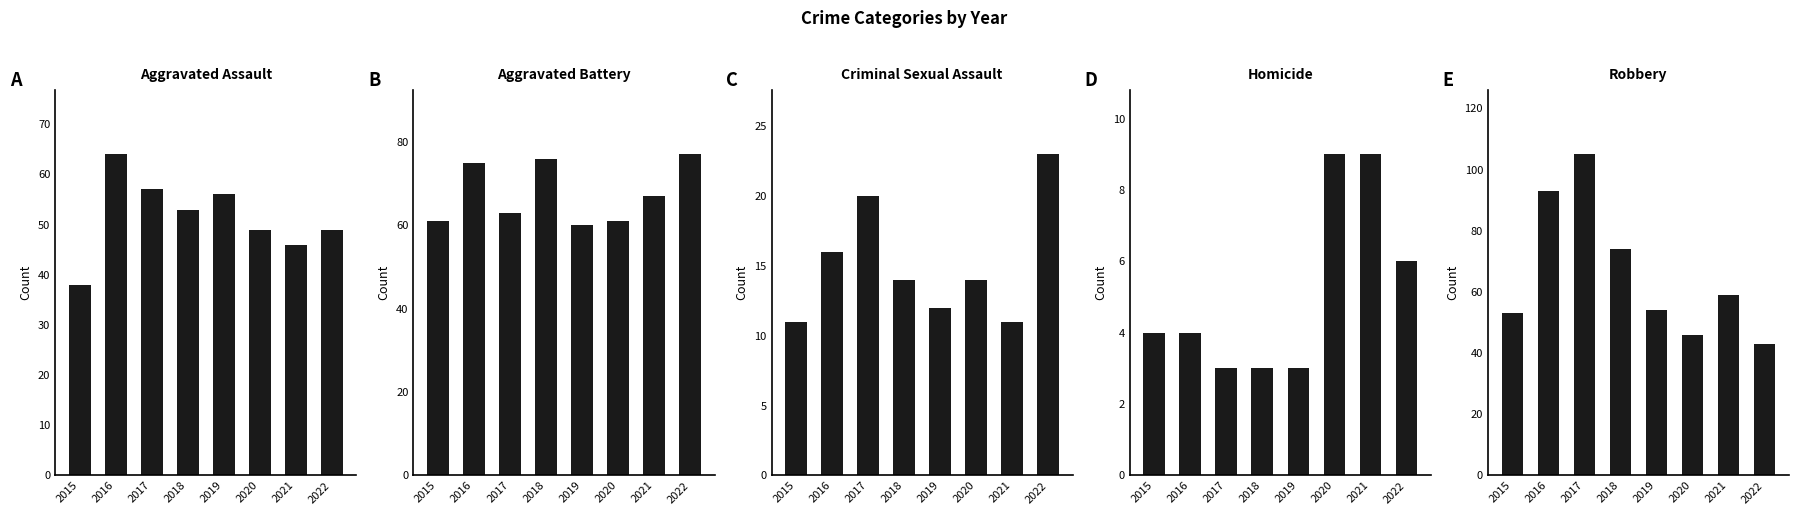

The Aggravated Battery series shows 98 at 2015. True or false?

False